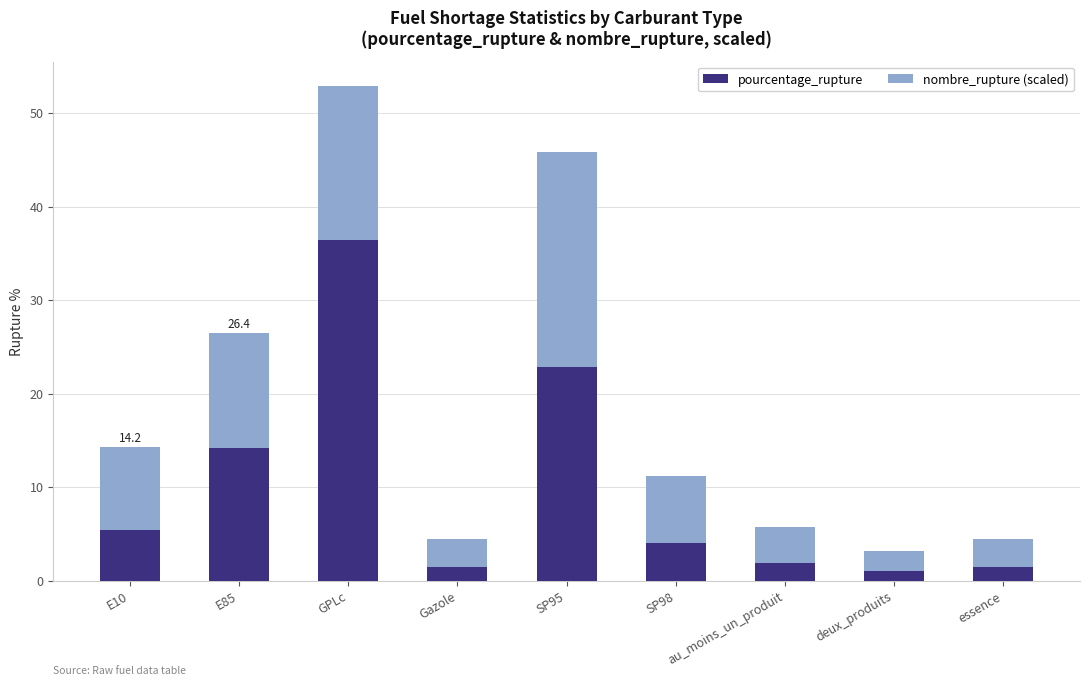

Which category has the highest value in the pourcentage_rupture series?

GPLc